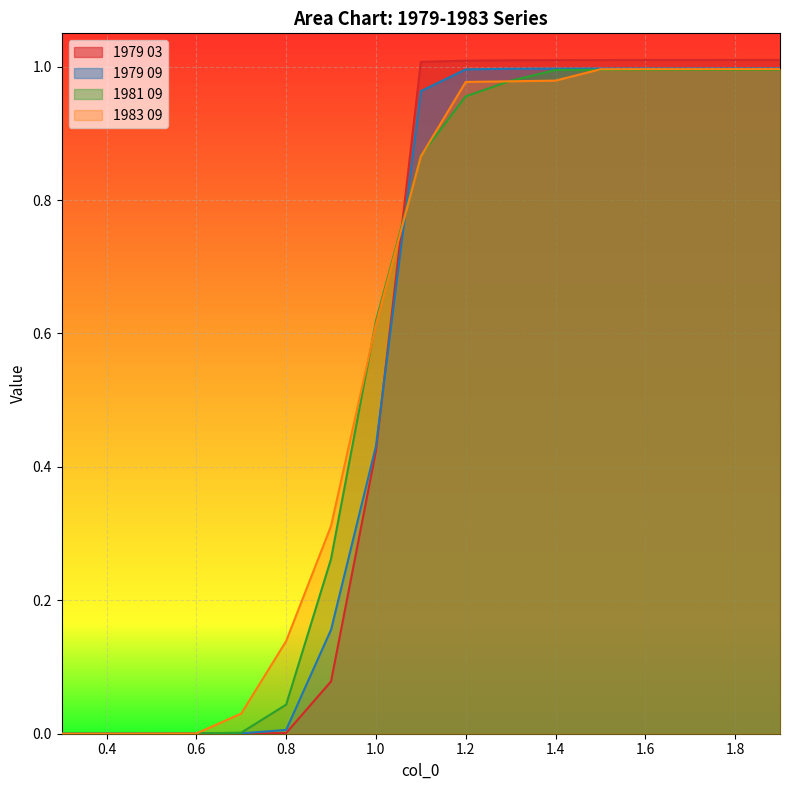

How many lines are shown in the chart?

4